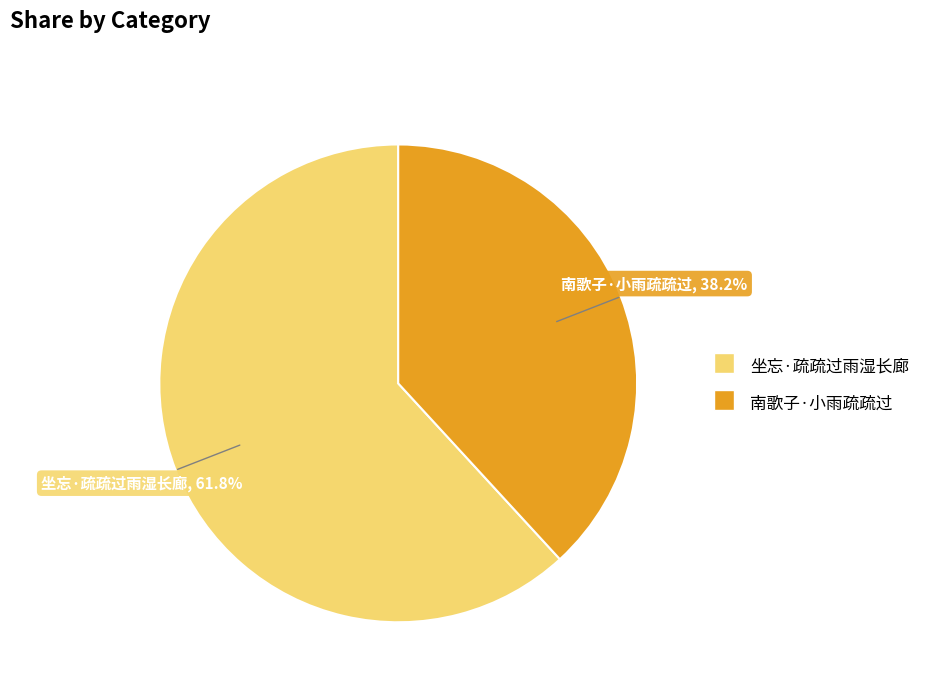

What percentage is the 南歌子·小雨疏疏过 slice, to the nearest percent?

38%